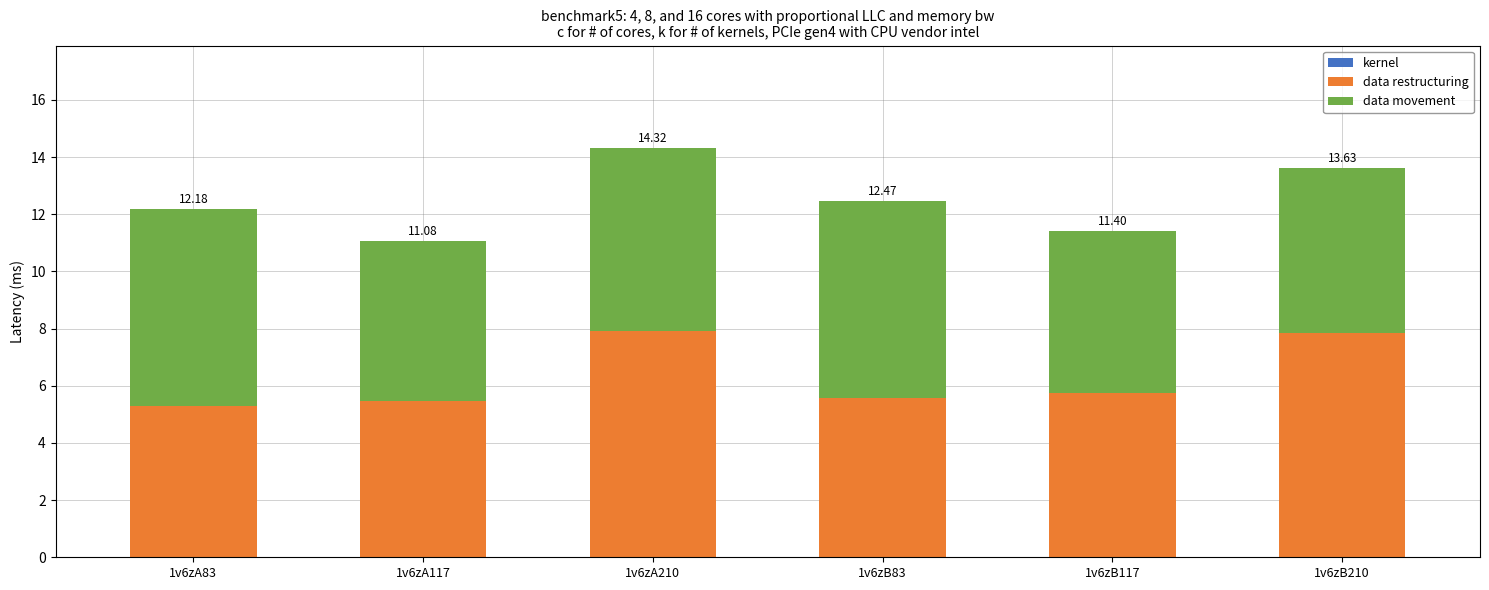

Does the chart contain stacked bars?

Yes